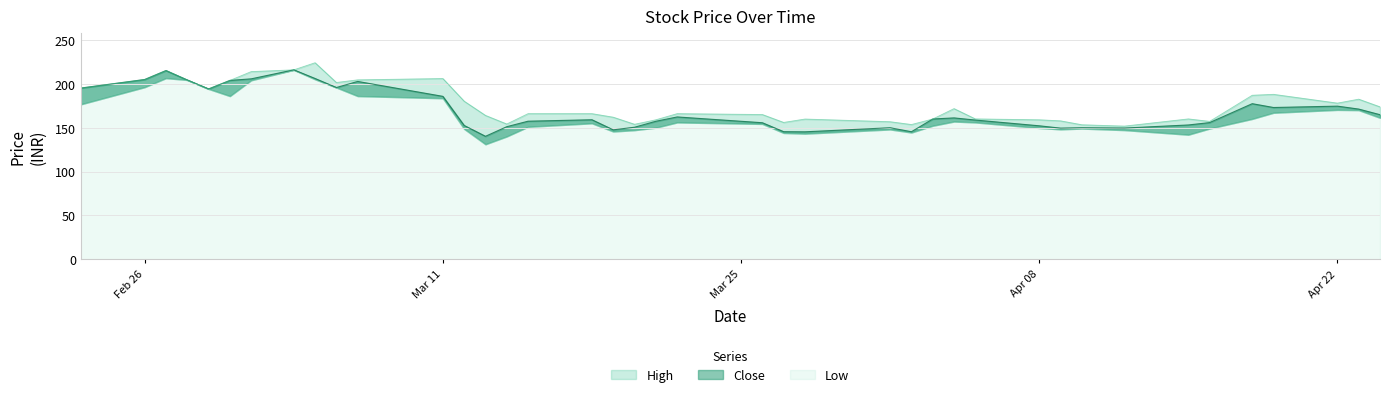

In Close, how many points are lower than both neighbors (excluding endpoints)?

9